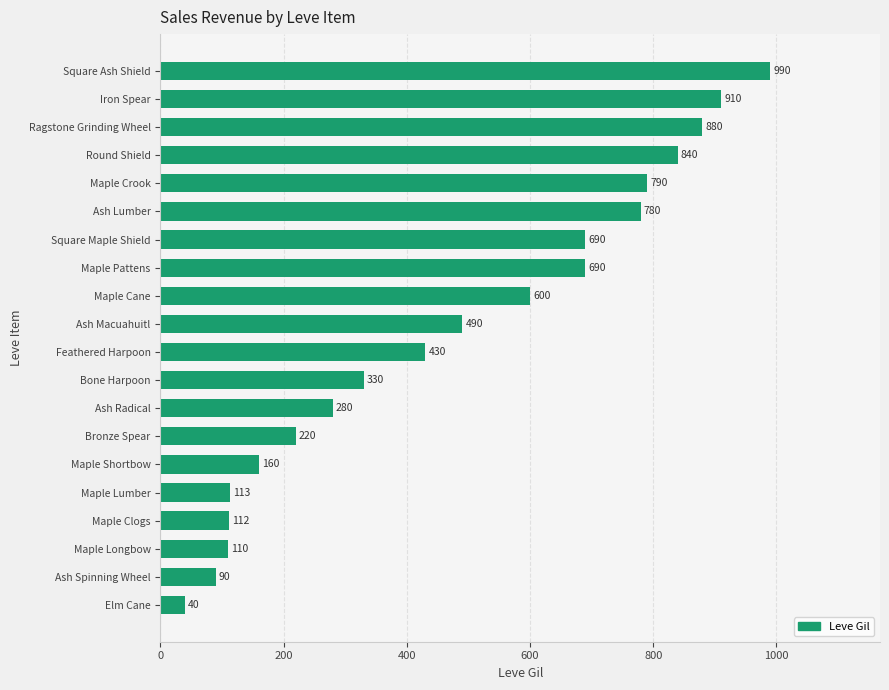

What is the difference between the maximum and minimum values?

950